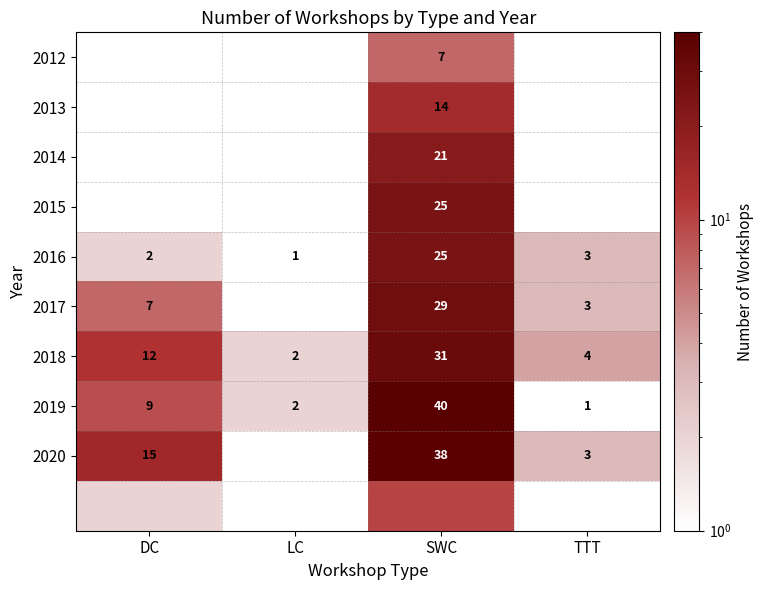

Between LC and TTT, which is larger?

TTT